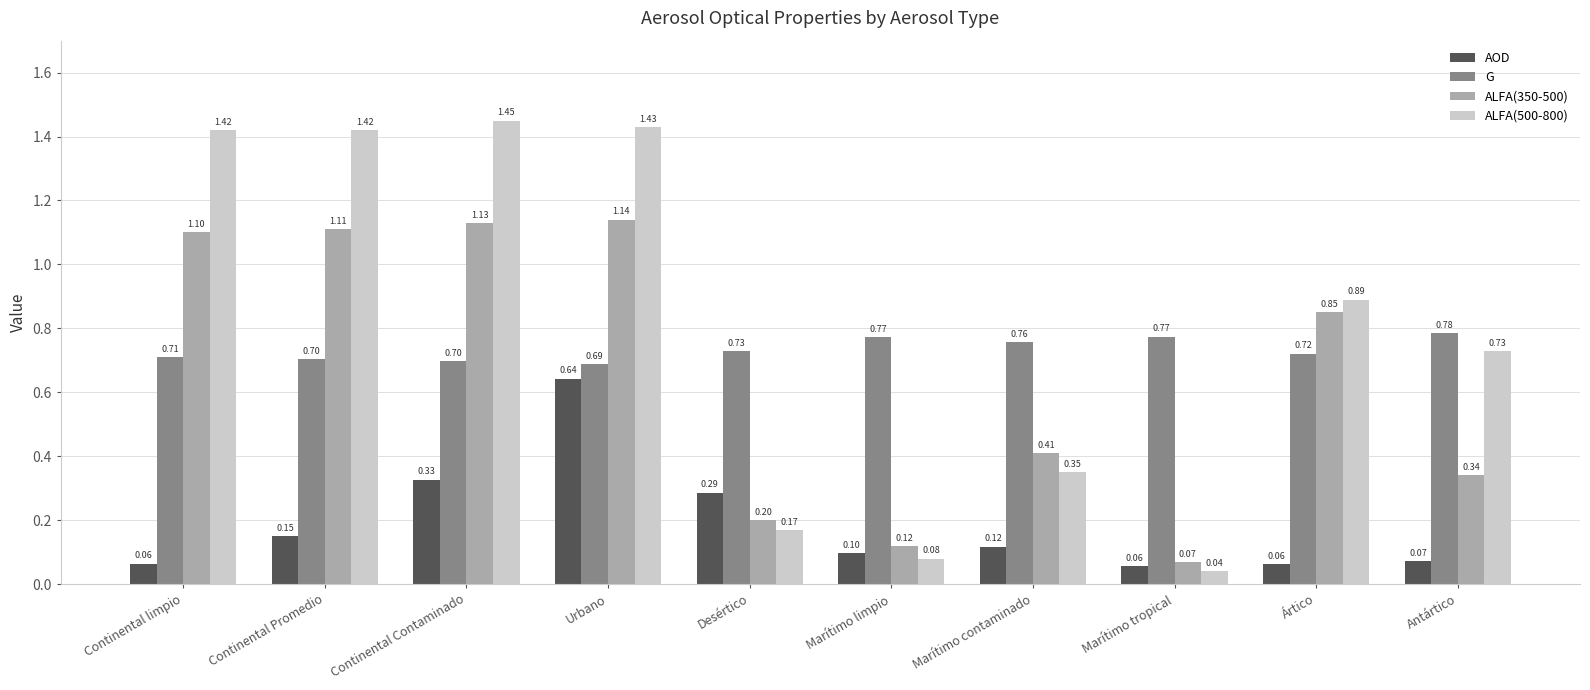

At how many categories does at least one series exceed 0?

10